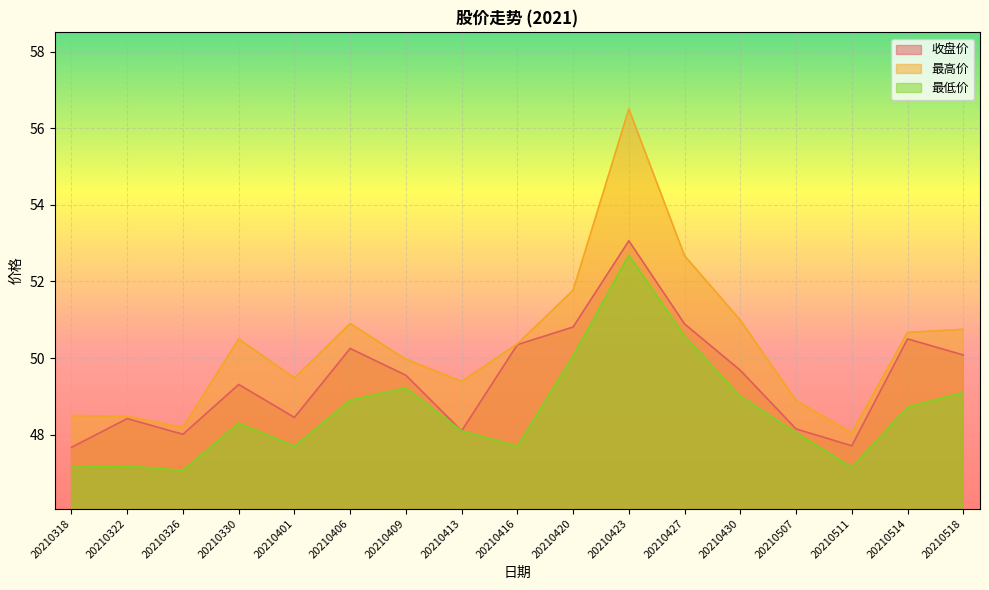

How many lines are shown in the chart?

3